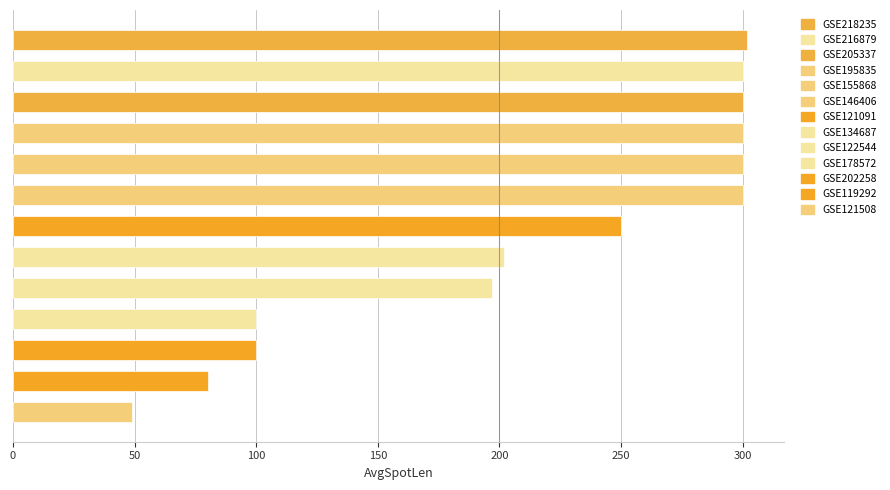

What is the difference between the maximum and minimum values?

253